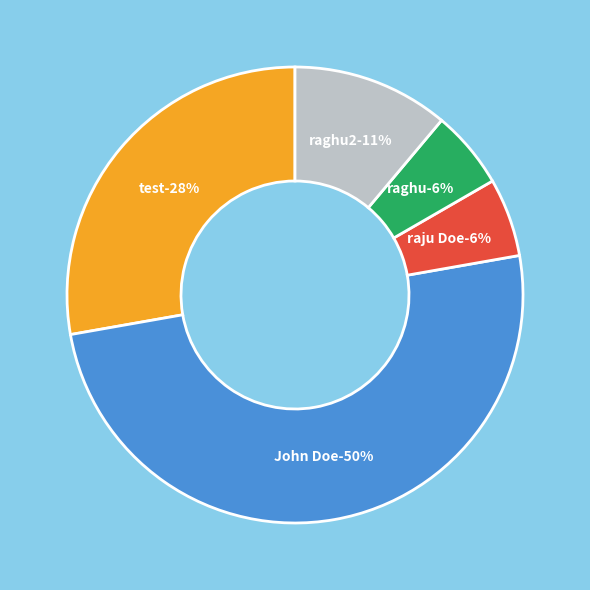

Which slice is the largest?

John Doe